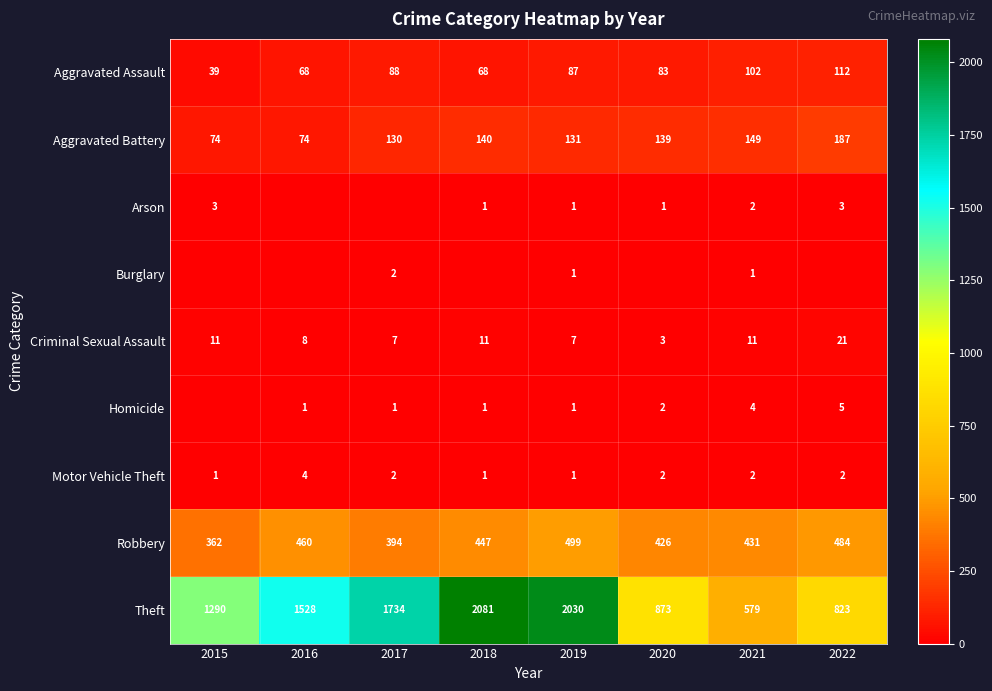

Is the value of Criminal Sexual Assault at 2015 greater than the value of Homicide at 2019?

Yes